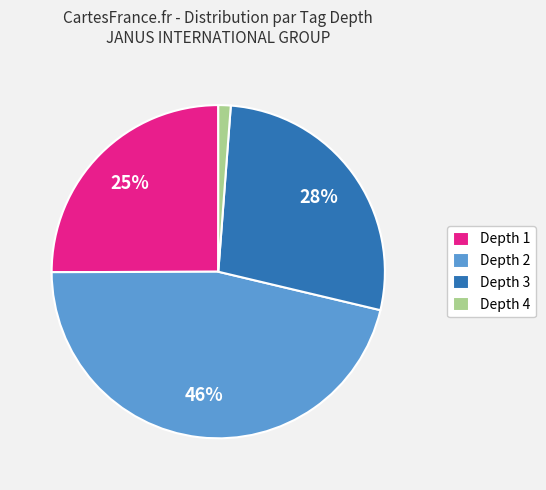

How many segments does this pie chart have?

4